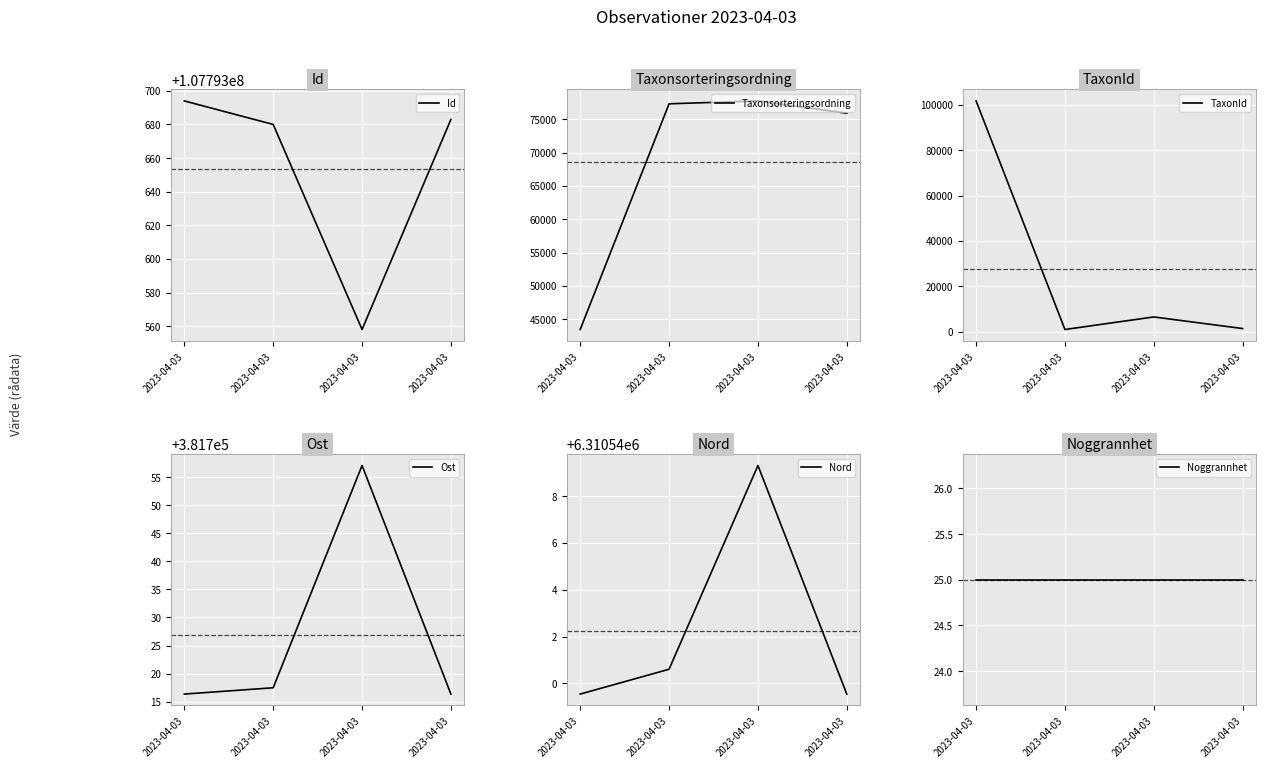

What is the smallest value displayed?

25.0